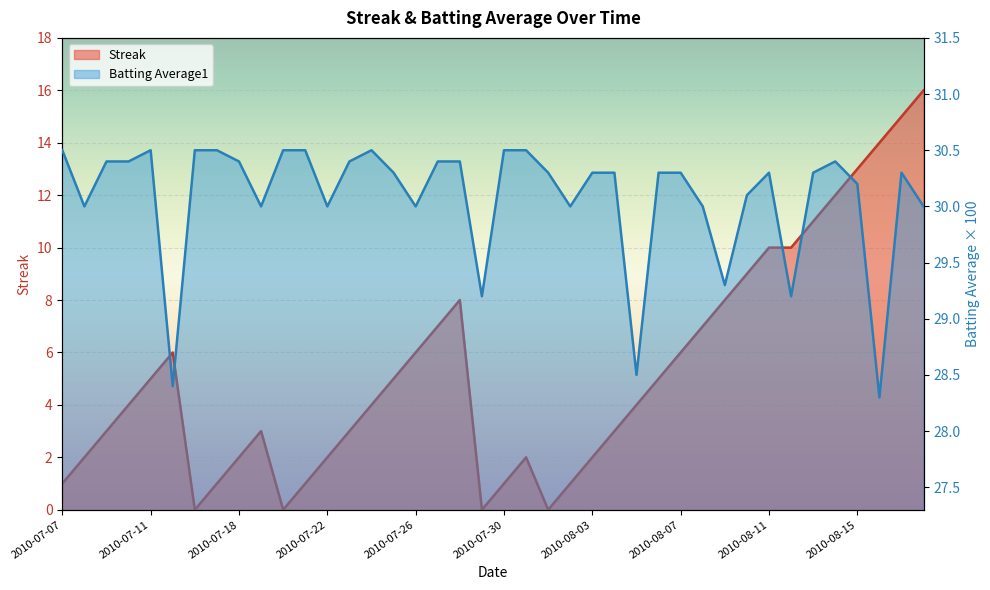

Rank the series at 2010-07-29 from highest to lowest value.

Batting Average1, Streak